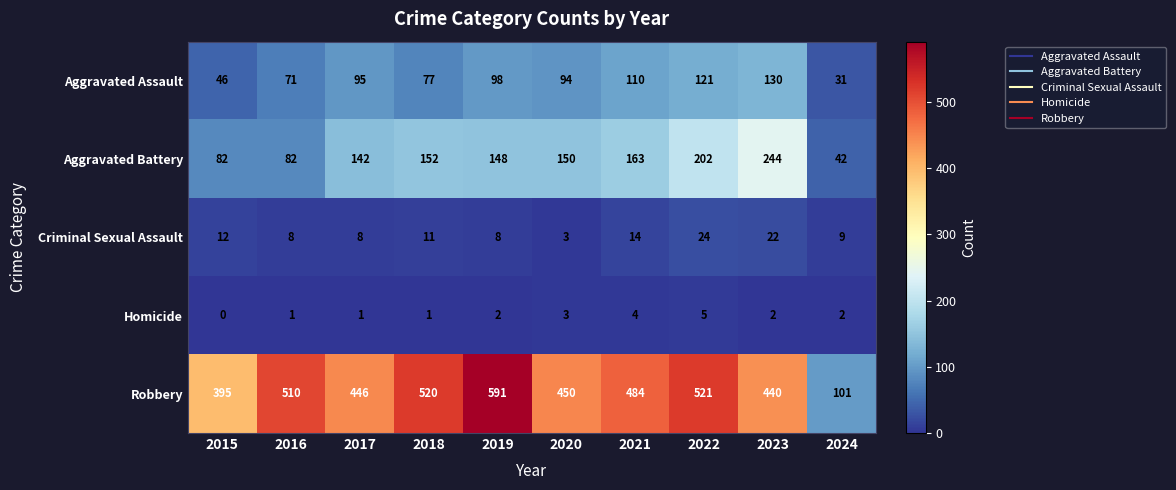

At 2022, list the series in order from largest to smallest.

Robbery, Aggravated Battery, Aggravated Assault, Criminal Sexual Assault, Homicide